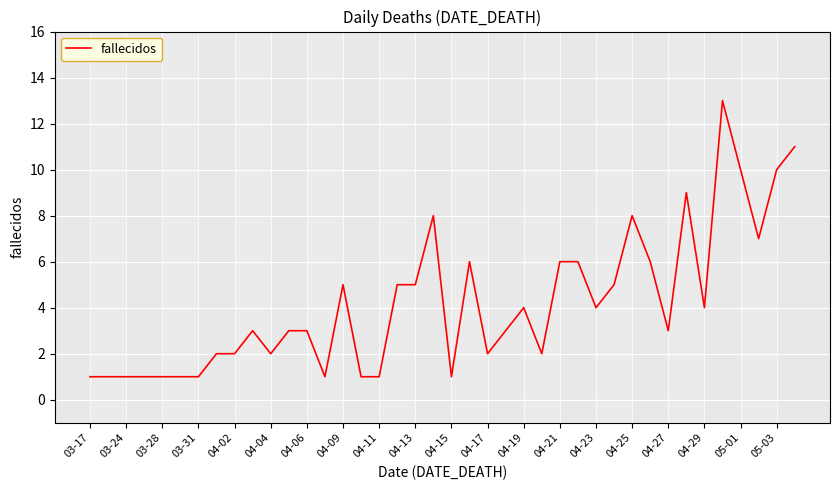

Reading right to left, transcribe all the data shown in this chart.

11	10	7	10	13	4	9	3	6	8	5	4	6	6	2	4	3	2	6	1	8	5	5	1	1	5	1	3	3	2	3	2	2	1	1	1	1	1	1	1